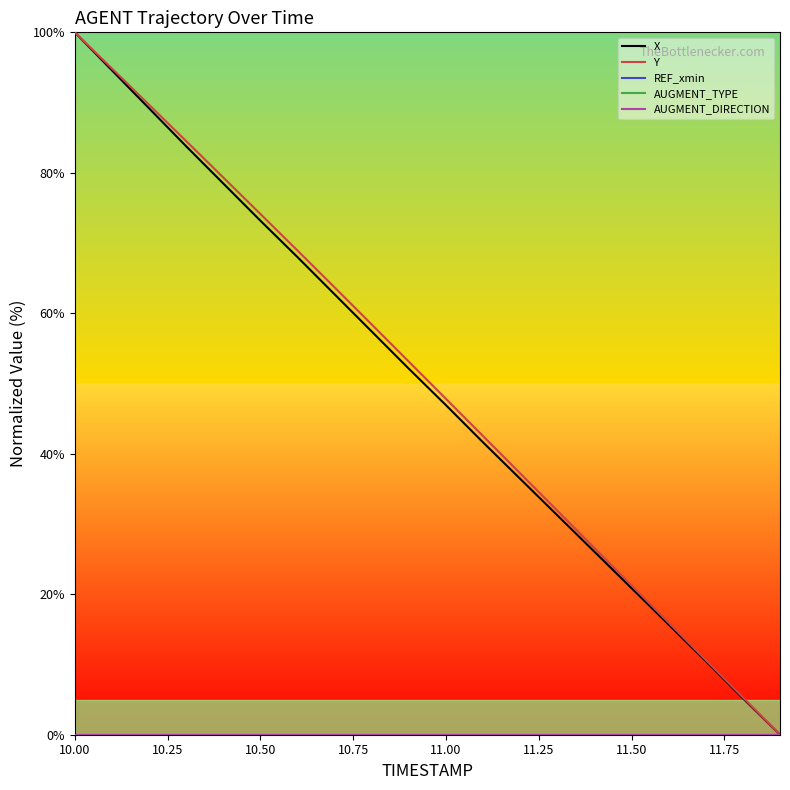

Is this an area chart (filled region under the line)?

No